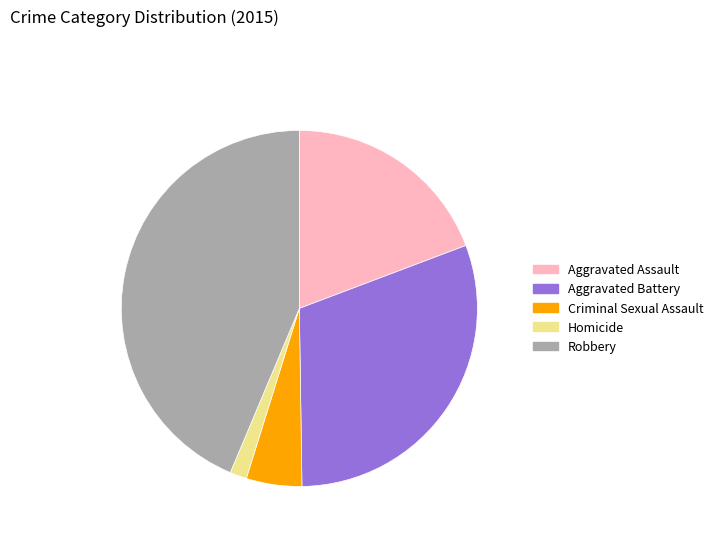

Which has a higher value, Homicide or Aggravated Battery?

Aggravated Battery